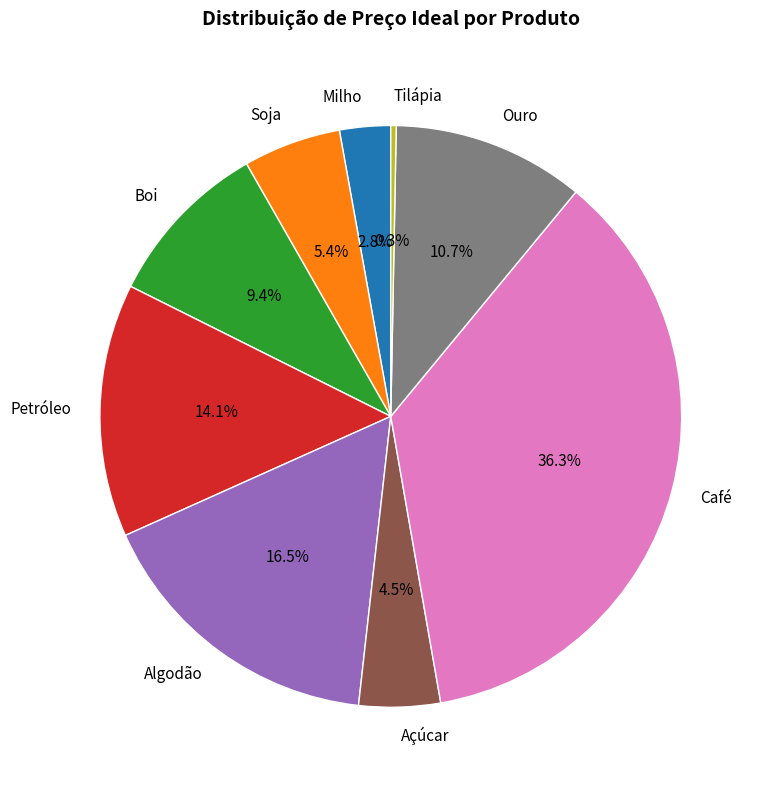

Is Petróleo the majority of the pie?

No